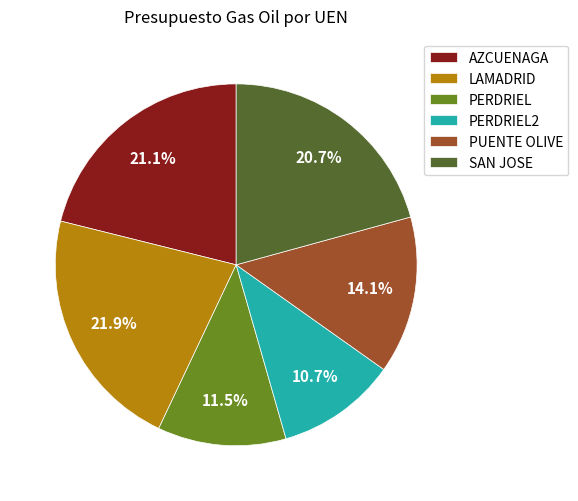

To the nearest percent, what is the difference between the largest and smallest slice percentages?

11%